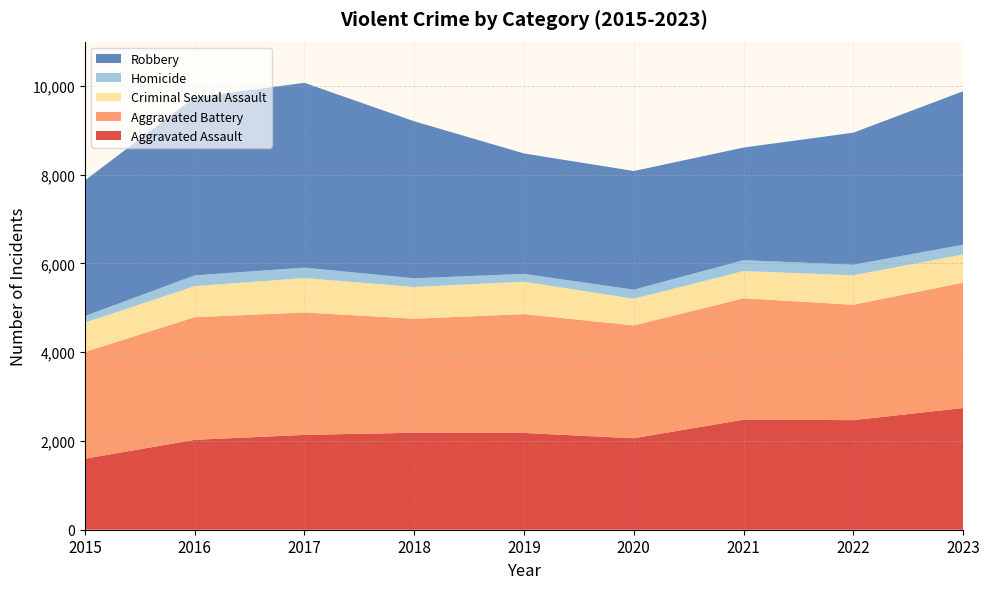

Reading left to right, extract all data points from this chart.

Aggravated Assault: 1600	2027	2137	2186	2181	2061	2481	2470	2743
Aggravated Battery: 2407	2763	2759	2570	2678	2543	2736	2600	2824
Criminal Sexual Assault: 660	700	776	714	731	601	613	664	637
Homicide: 149	242	235	196	176	205	245	238	219
Robbery: 3055	4013	4165	3539	2714	2674	2538	2976	3459